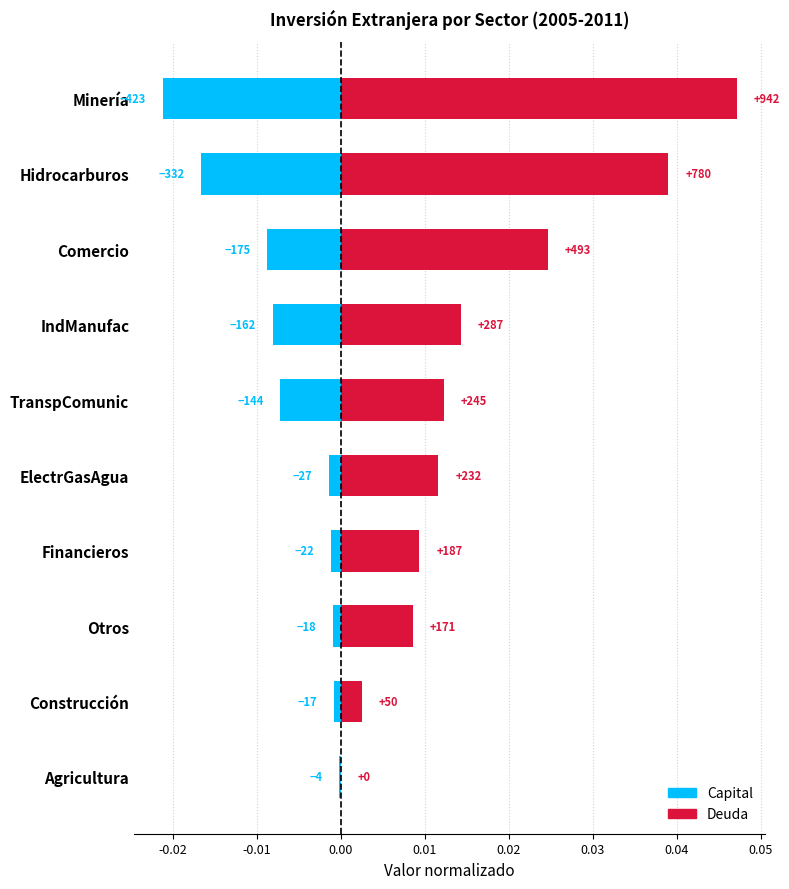

How many bars are there in total?

20